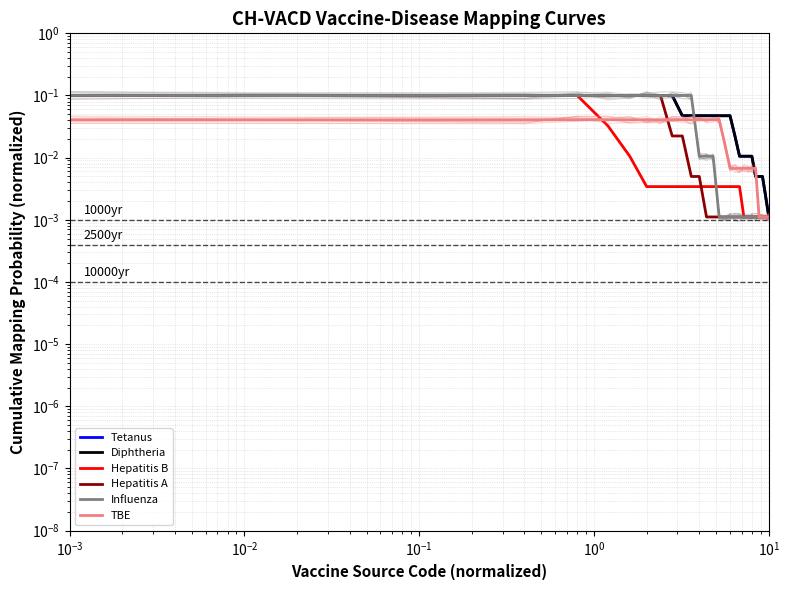

True or false: Tetanus and TBE cross at least once.

True